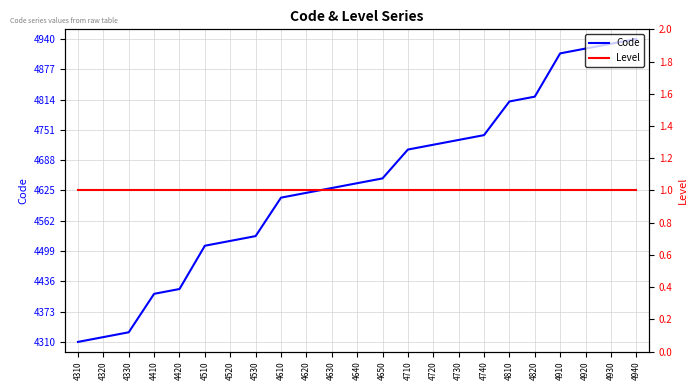

True or false: Code has a value of 4740 at 4740.

True